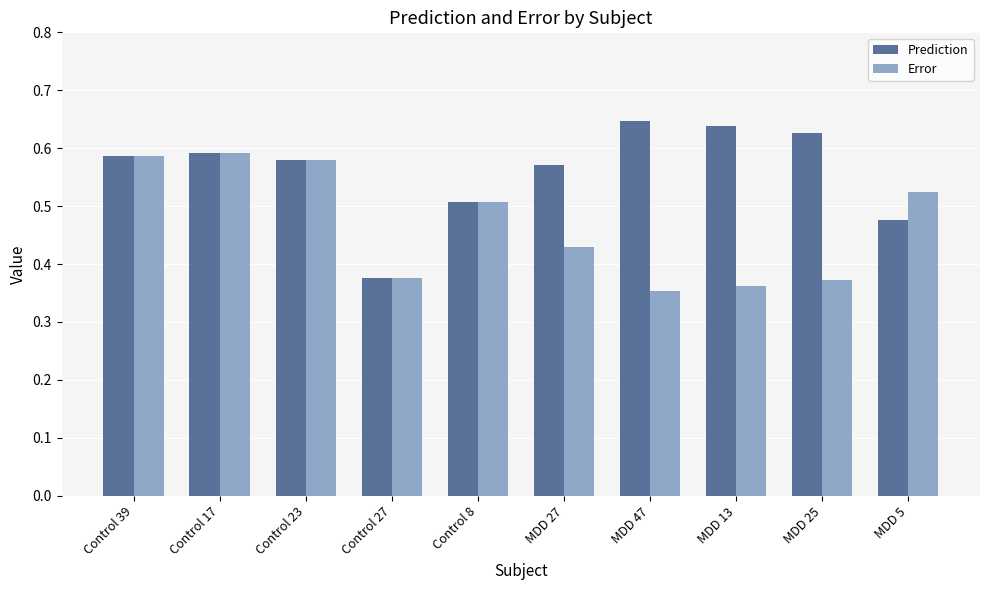

What is the total value across all series at MDD 13?

1.0